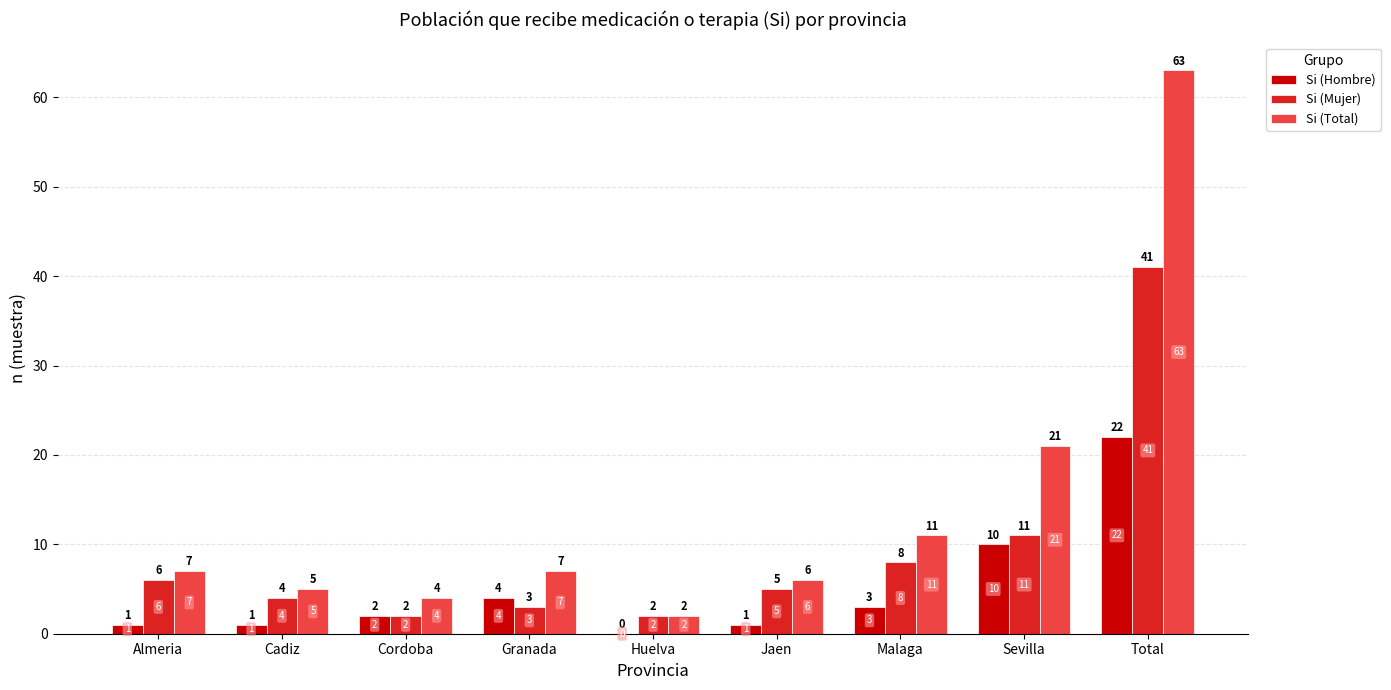

Which series changed the most between Almeria and Cordoba?

Si (Mujer)